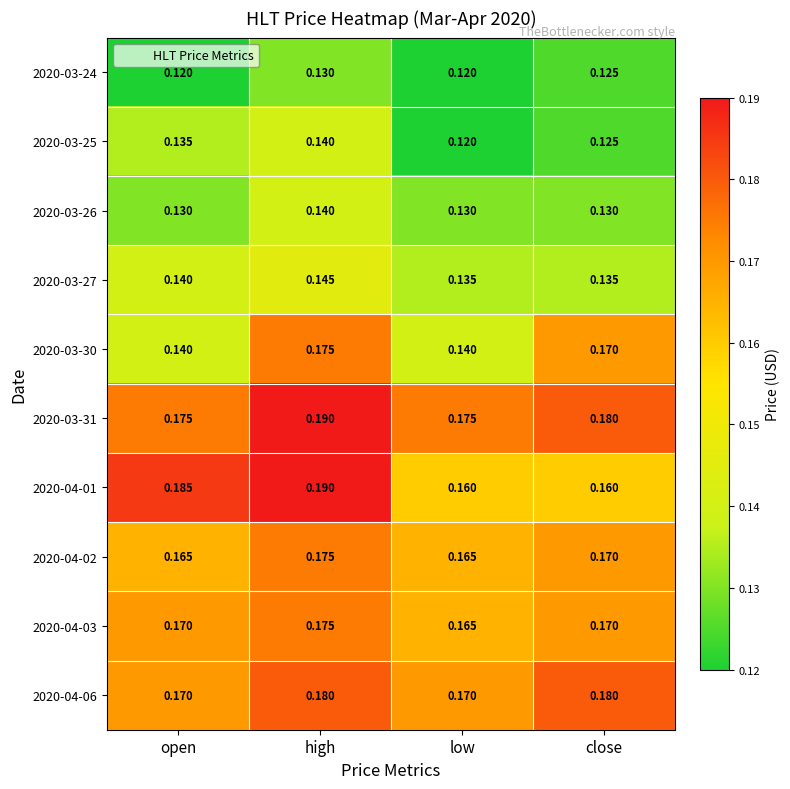

At which label does 2020-03-25 reach its minimum?

low